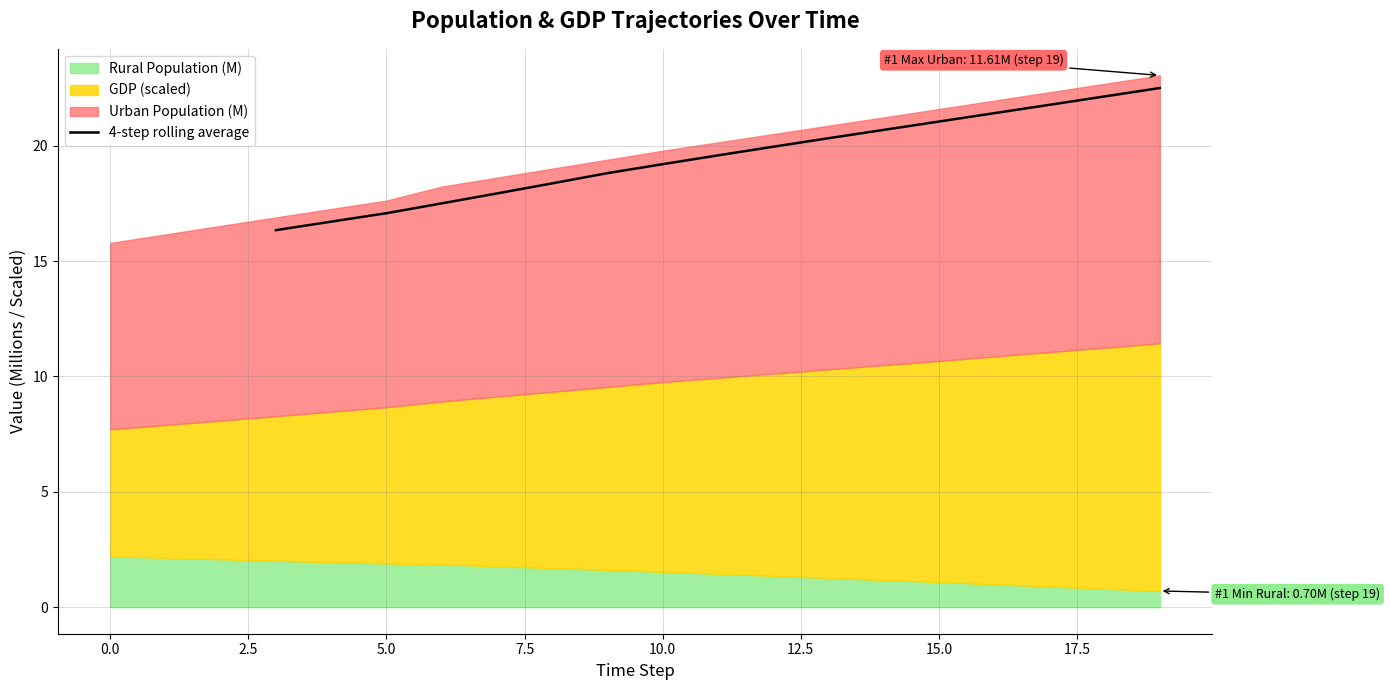

What is the minimum value for 4-step rolling average?

16.3